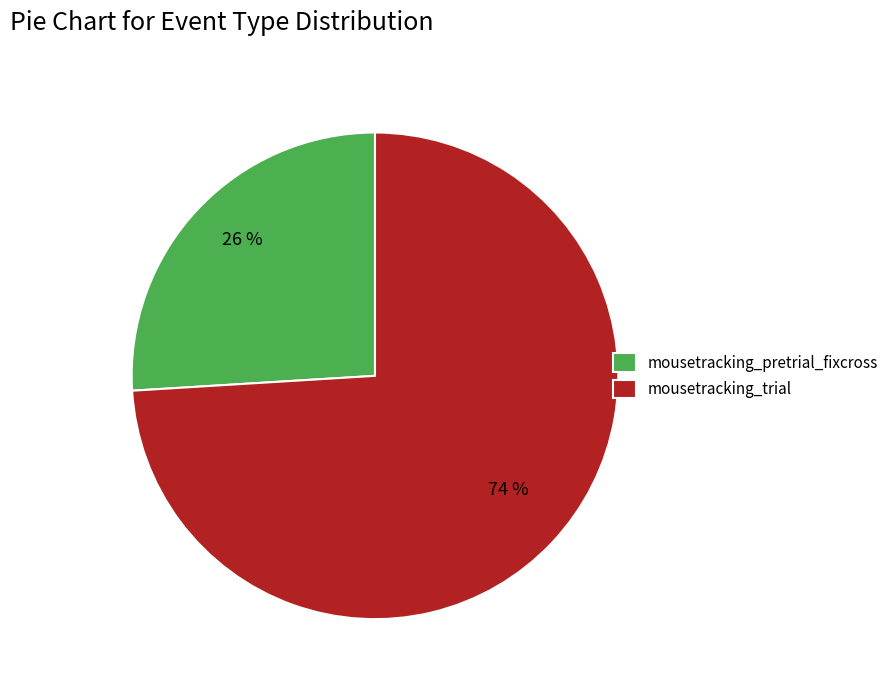

Which has a higher value, mousetracking_trial or mousetracking_pretrial_fixcross?

mousetracking_trial